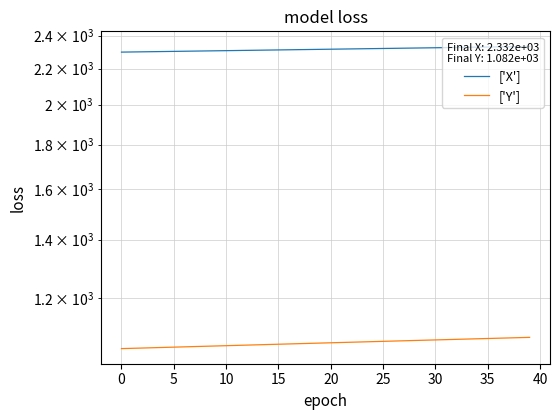

What is the sum of the ['X'] values at 29 and 30?

4647.3